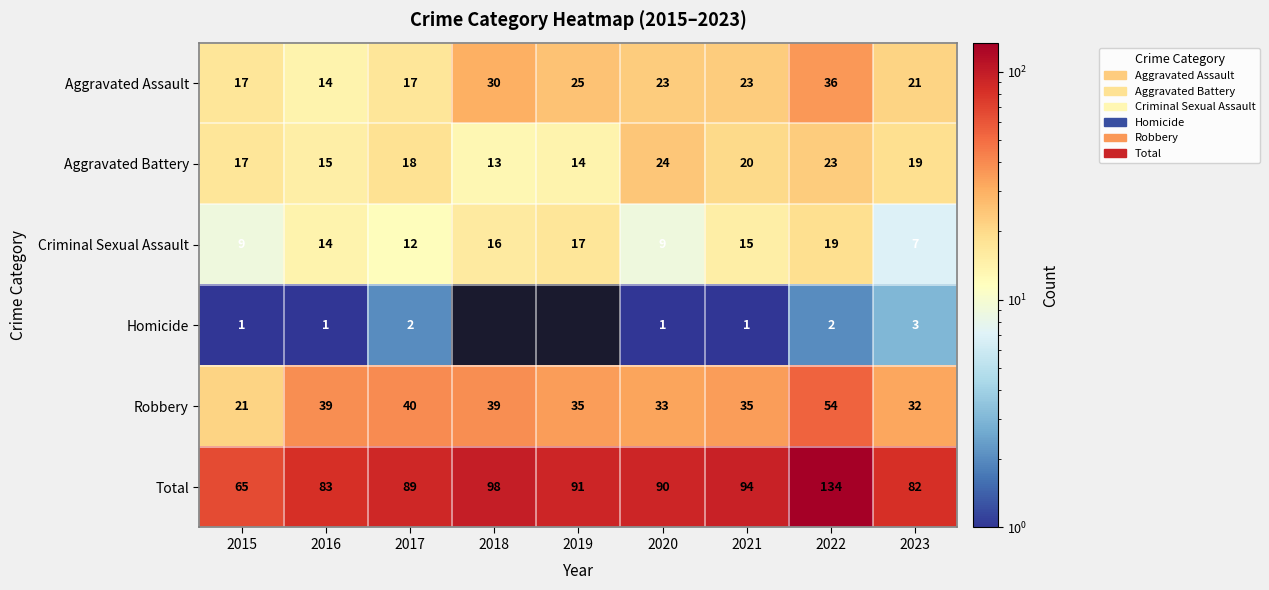

Is the value of Criminal Sexual Assault at 2015 greater than the value of Robbery at 2022?

No